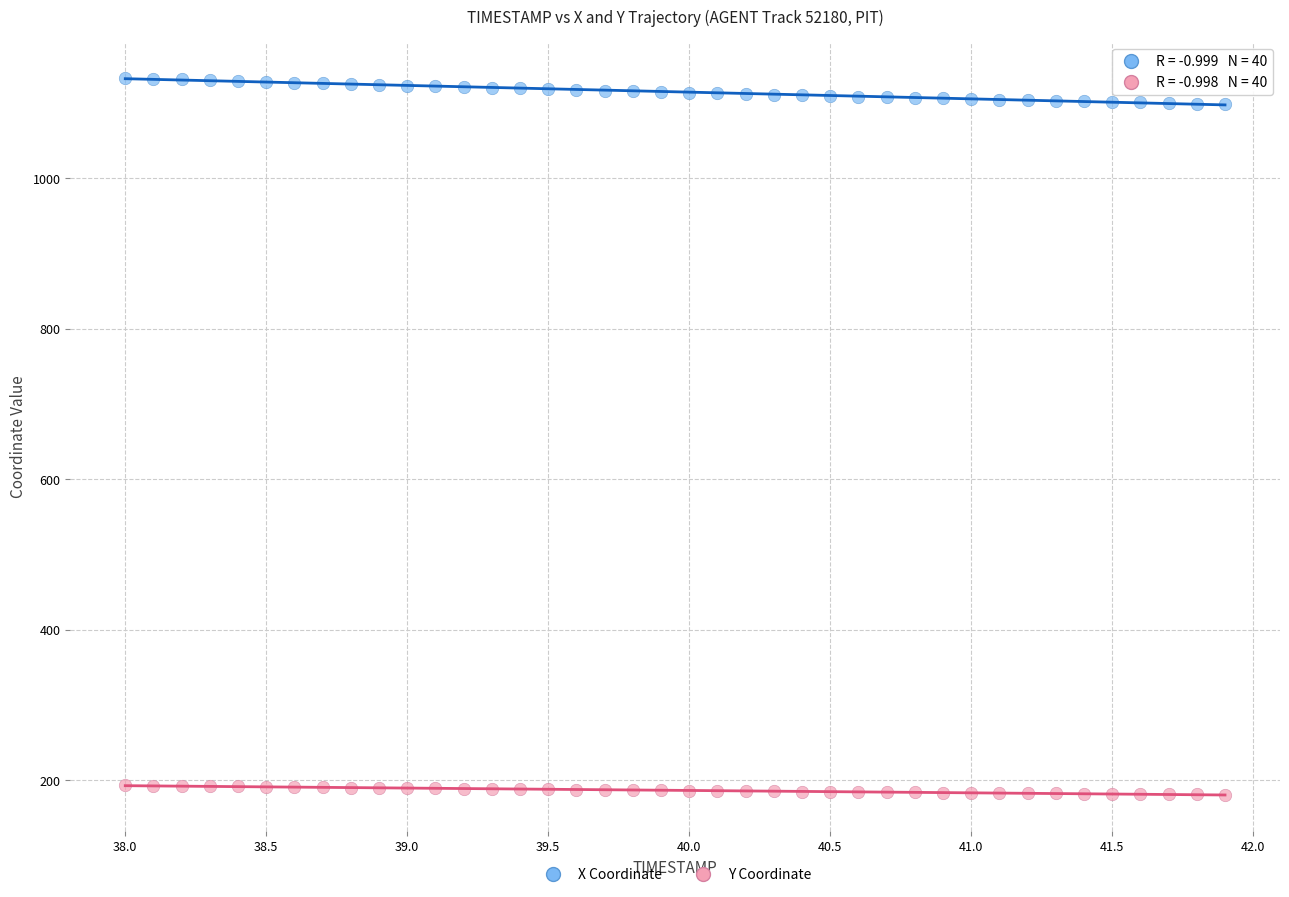

Which series has the largest Y range (max minus min)?

X Coordinate